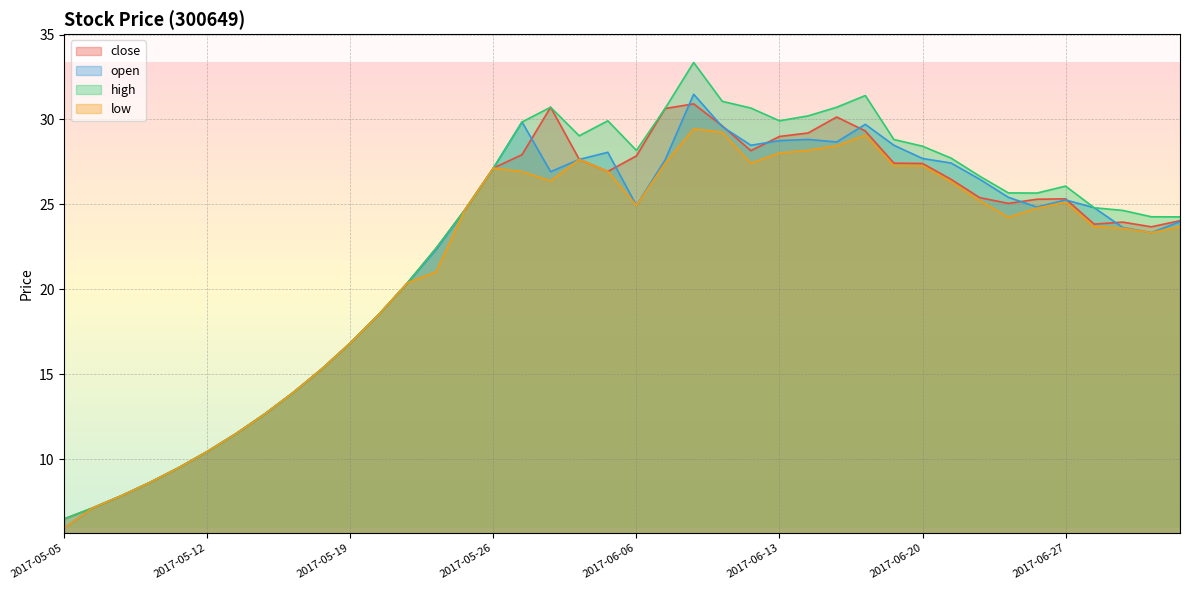

Which label corresponds to the smallest value in the chart?

2017-05-05